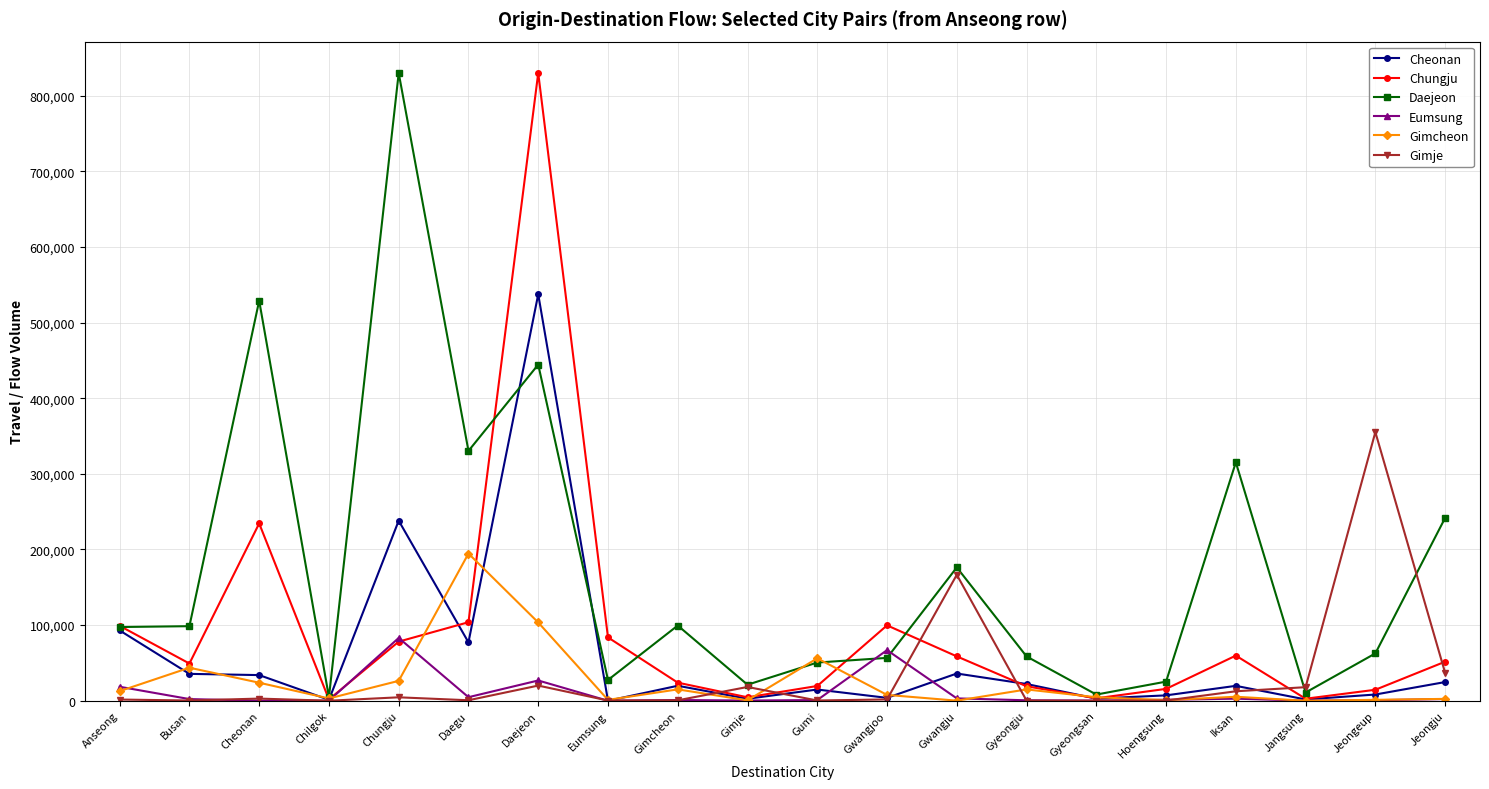

Is this an area chart (filled region under the line)?

No